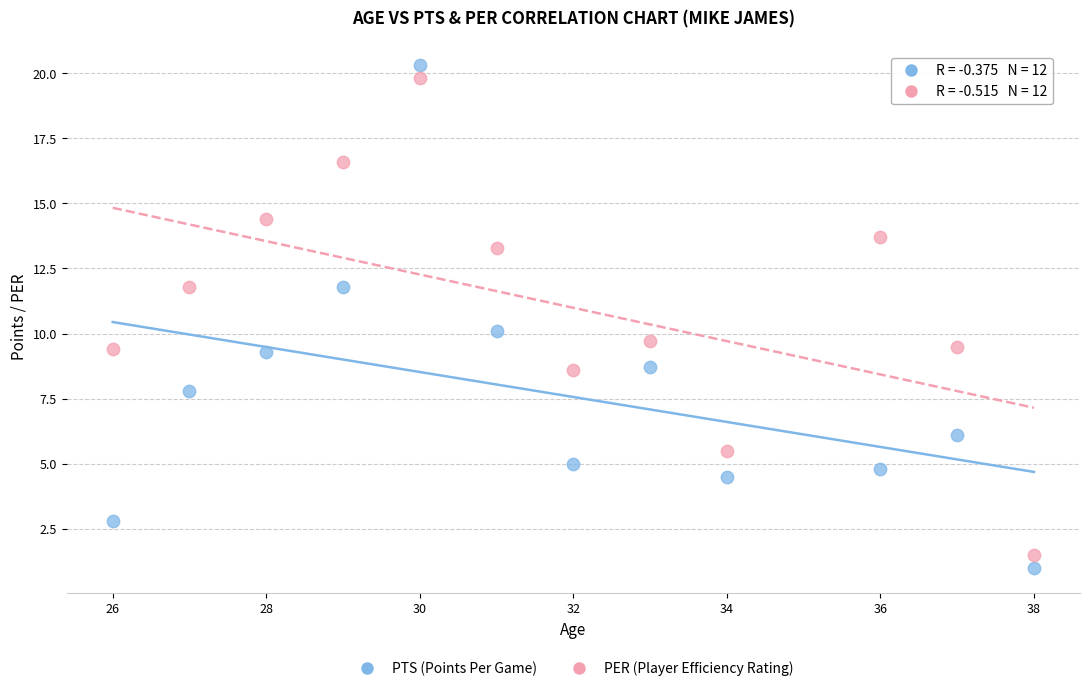

What is the X range (max minus min) for the scatter plot?

12.0